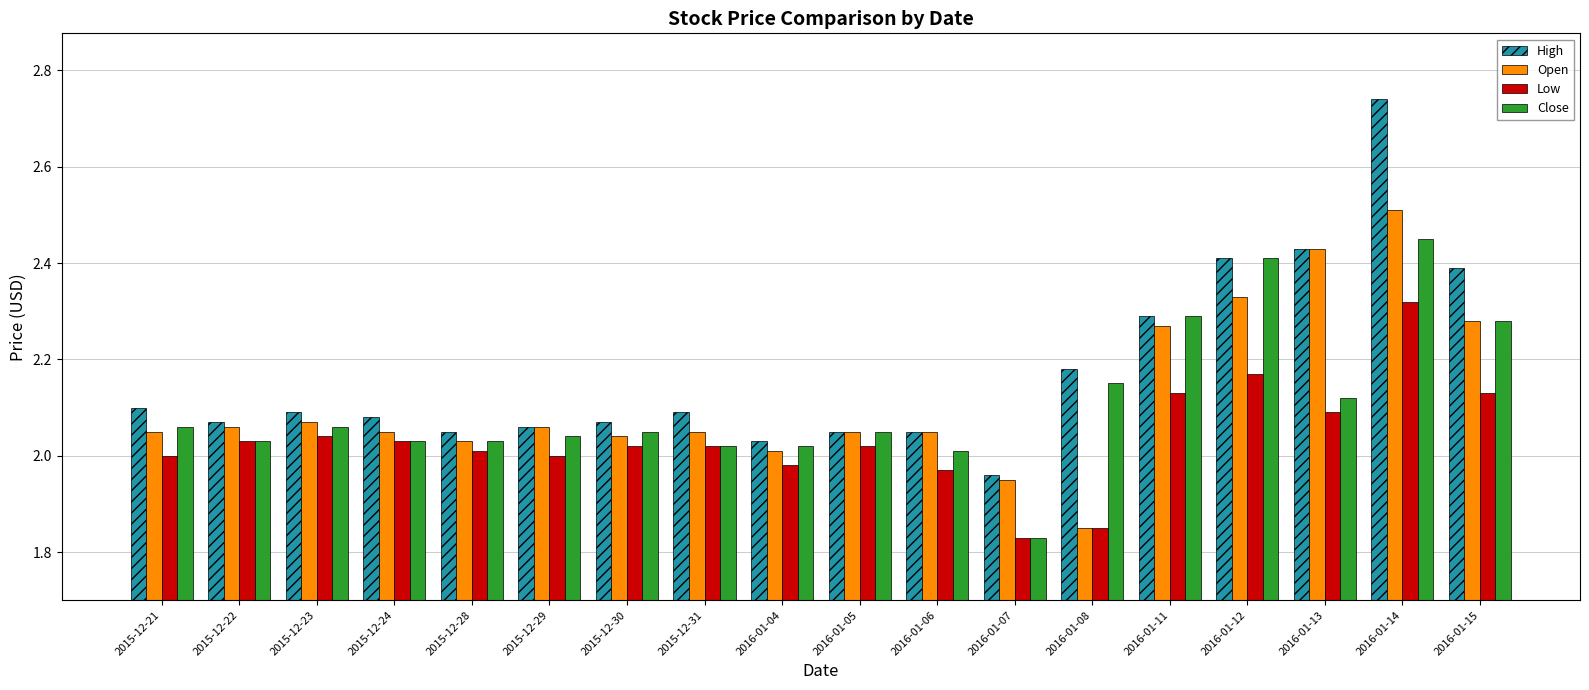

What is the sum of all Close values?

37.9